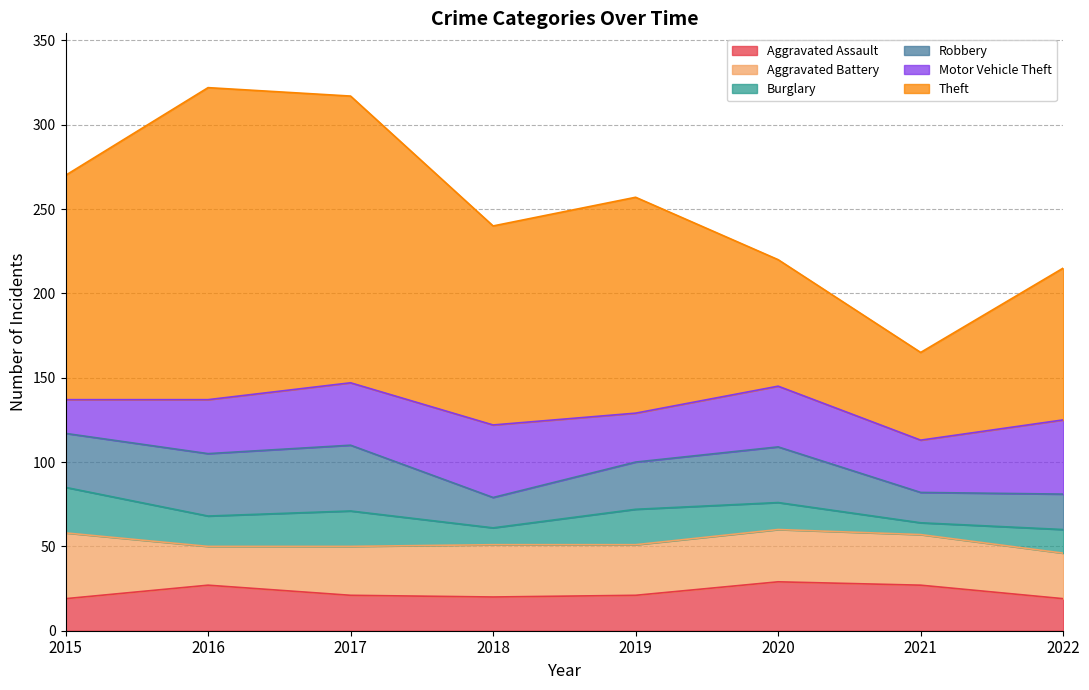

What is the difference between the Robbery values at 2019 and 2015?

4